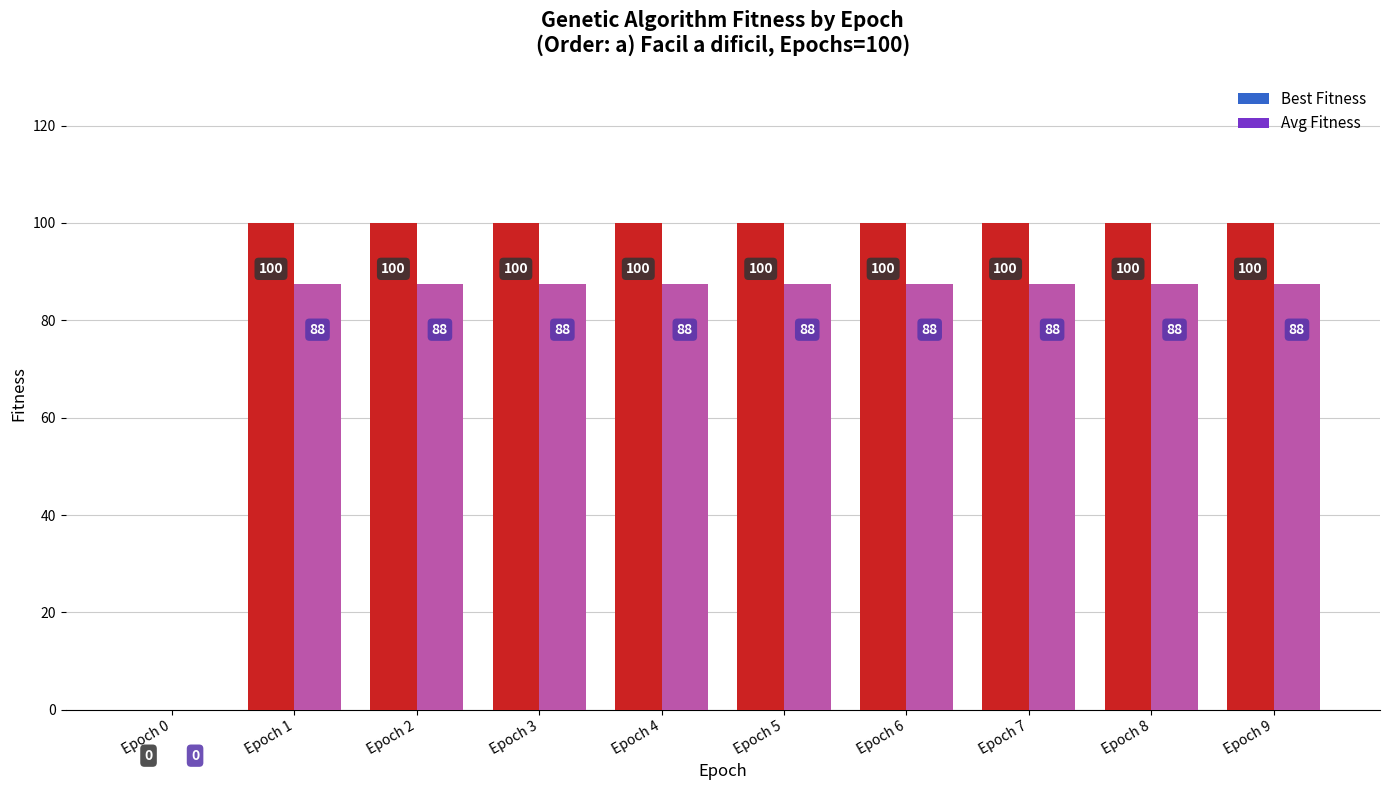

Where is Avg Fitness nearest to the value 43?

Epoch 0